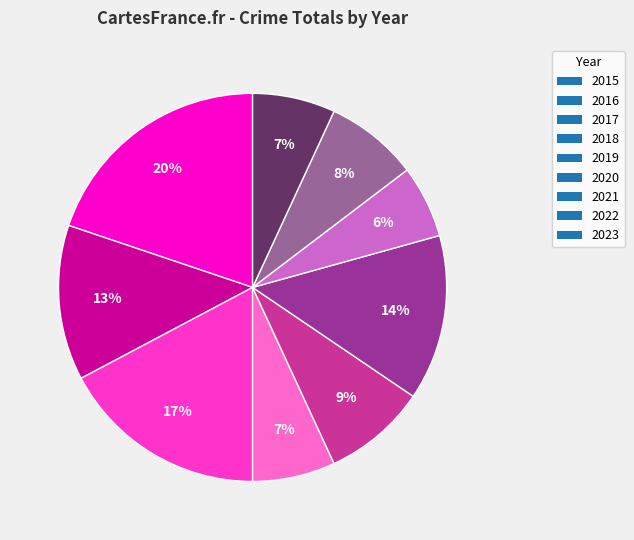

Is it true that 2016 is 13% of the pie?

True